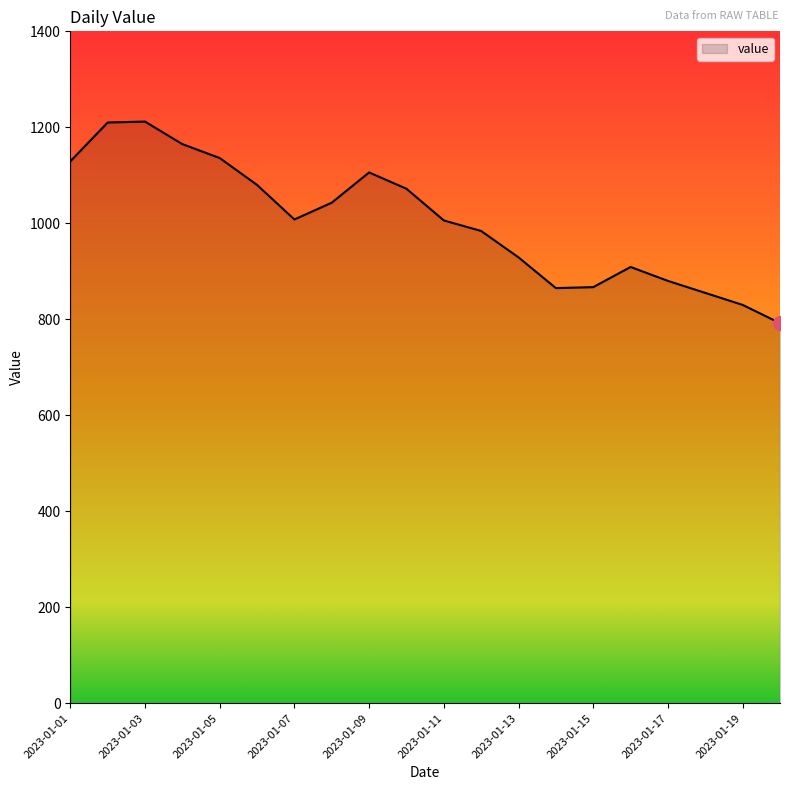

What is the difference between the maximum and minimum values?

420